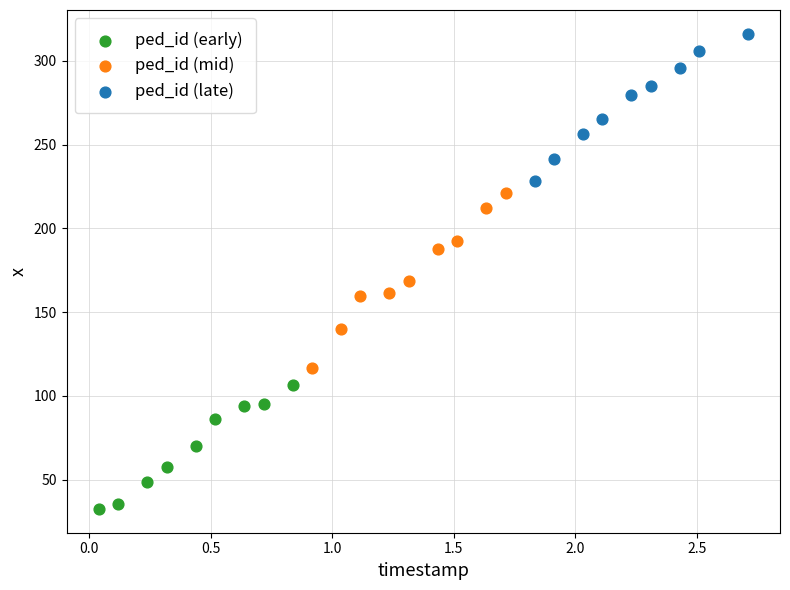

Which series has the largest Y range (max minus min)?

ped_id (mid)